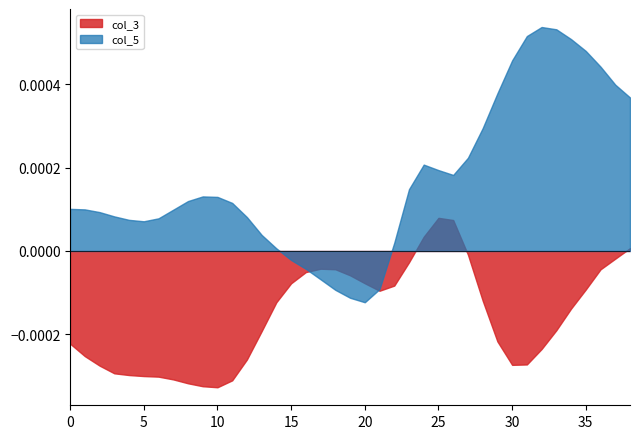

Which series has the largest range (max minus min)?

col_5